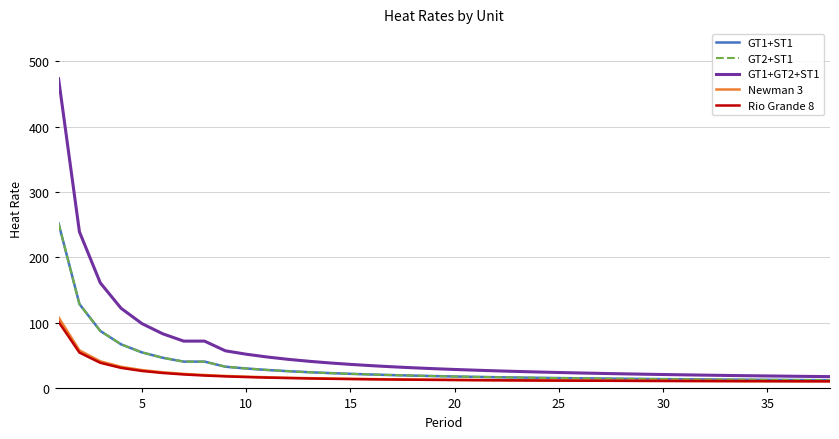

True or false: GT1+GT2+ST1 and GT2+ST1 intersect in this chart.

False